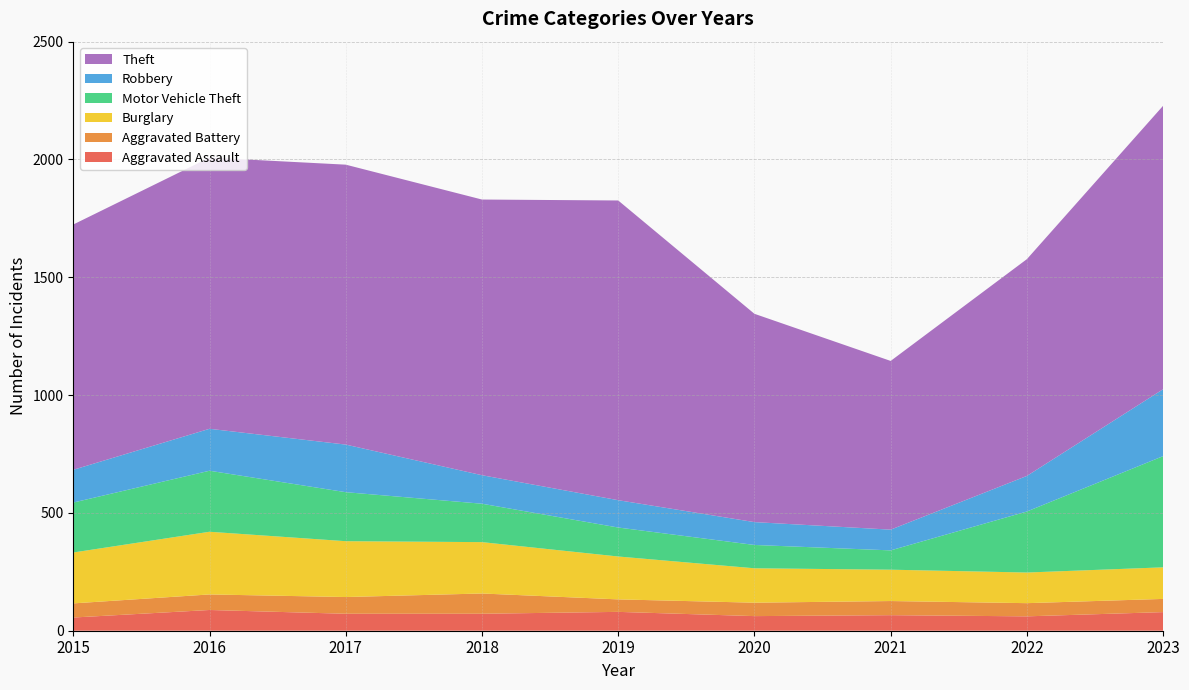

Reading left to right, what are all the values shown in this chart?

Aggravated Assault: 56	88	72	72	80	62	66	61	79
Aggravated Battery: 60	66	71	86	53	57	60	56	56
Burglary: 216	266	237	218	182	146	133	130	134
Motor Vehicle Theft: 212	259	208	163	123	99	82	259	472
Robbery: 139	178	202	121	116	97	88	151	284
Theft: 1041	1151	1188	1170	1272	884	716	920	1203